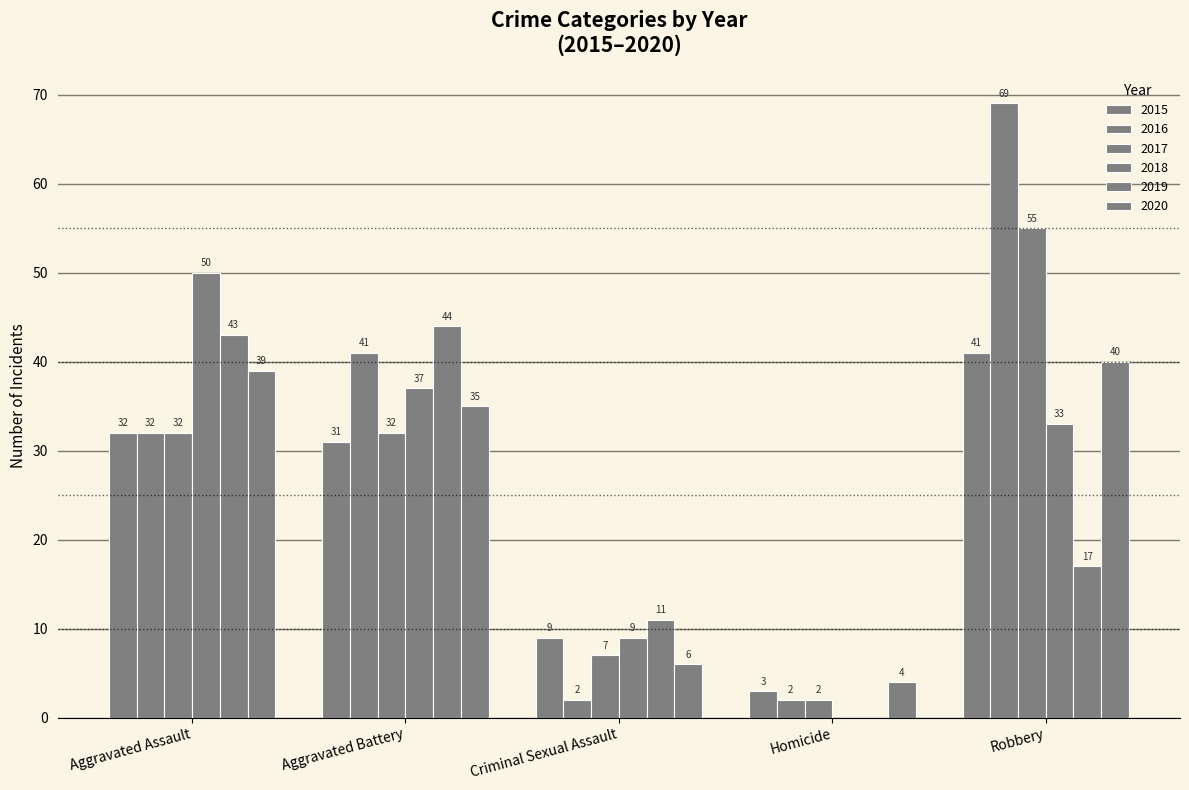

Reading left to right, transcribe all the data shown in this chart.

2015: 32	31	9	3	41
2016: 32	41	2	2	69
2017: 32	32	7	2	55
2018: 50	37	9	0	33
2019: 43	44	11	0	17
2020: 39	35	6	4	40